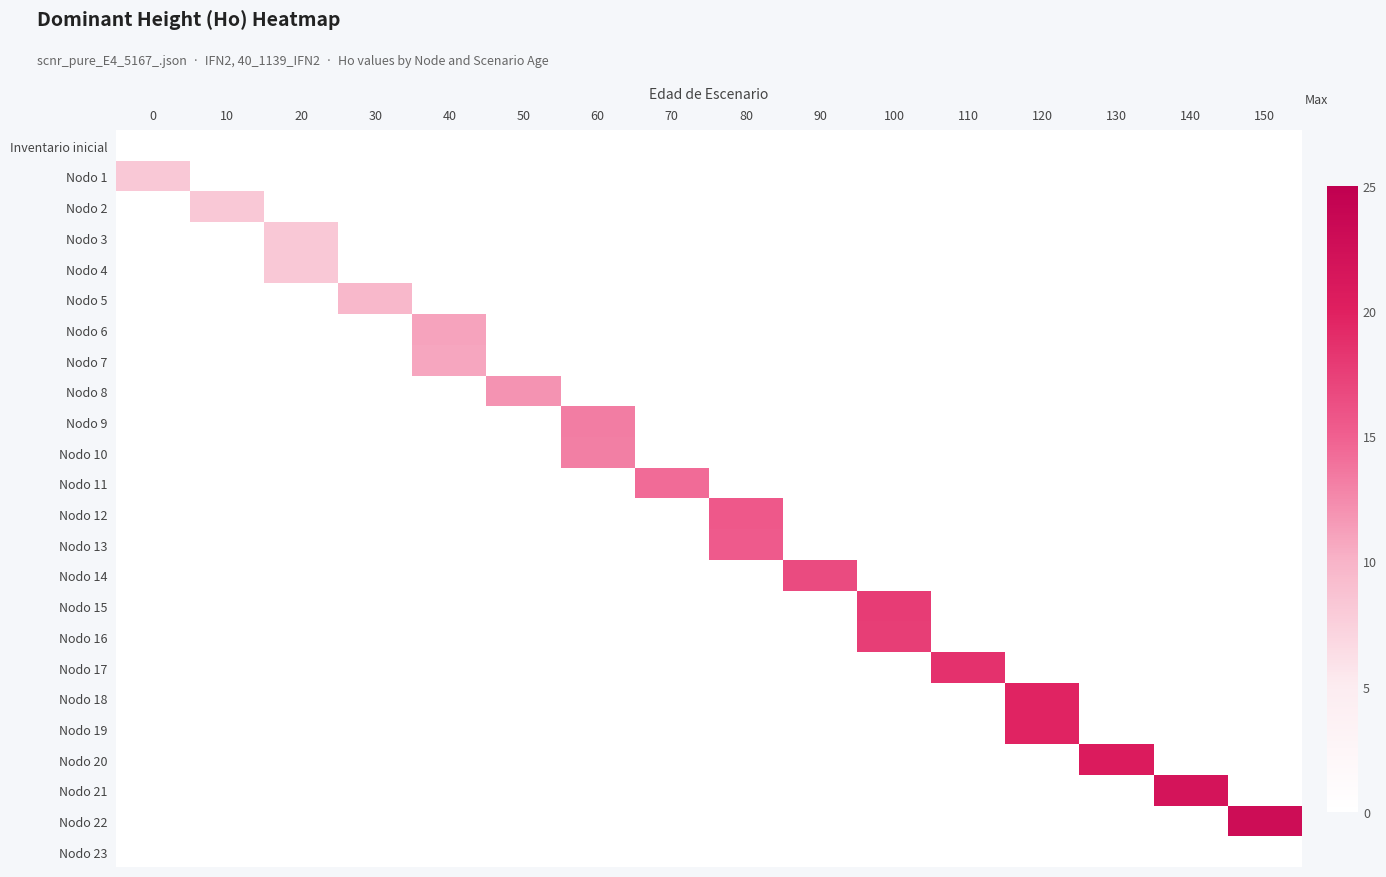

Reading left to right, transcribe all the data shown in this chart.

Inventario inicial: 0=0.0	10=0.0	20=0.0	30=0.0	40=0.0	50=0.0	60=0.0	70=0.0	80=0.0	90=0.0	100=0.0	110=0.0	120=0.0	130=0.0	140=0.0	150=0.0
Nodo 1: 0=8.2	10=0.0	20=0.0	30=0.0	40=0.0	50=0.0	60=0.0	70=0.0	80=0.0	90=0.0	100=0.0	110=0.0	120=0.0	130=0.0	140=0.0	150=0.0
Nodo 2: 0=0.0	10=8.2	20=0.0	30=0.0	40=0.0	50=0.0	60=0.0	70=0.0	80=0.0	90=0.0	100=0.0	110=0.0	120=0.0	130=0.0	140=0.0	150=0.0
Nodo 3: 0=0.0	10=0.0	20=8.2	30=0.0	40=0.0	50=0.0	60=0.0	70=0.0	80=0.0	90=0.0	100=0.0	110=0.0	120=0.0	130=0.0	140=0.0	150=0.0
Nodo 4: 0=0.0	10=0.0	20=8.1	30=0.0	40=0.0	50=0.0	60=0.0	70=0.0	80=0.0	90=0.0	100=0.0	110=0.0	120=0.0	130=0.0	140=0.0	150=0.0
Nodo 5: 0=0.0	10=0.0	20=0.0	30=9.6	40=0.0	50=0.0	60=0.0	70=0.0	80=0.0	90=0.0	100=0.0	110=0.0	120=0.0	130=0.0	140=0.0	150=0.0
Nodo 6: 0=0.0	10=0.0	20=0.0	30=0.0	40=11.0	50=0.0	60=0.0	70=0.0	80=0.0	90=0.0	100=0.0	110=0.0	120=0.0	130=0.0	140=0.0	150=0.0
Nodo 7: 0=0.0	10=0.0	20=0.0	30=0.0	40=10.8	50=0.0	60=0.0	70=0.0	80=0.0	90=0.0	100=0.0	110=0.0	120=0.0	130=0.0	140=0.0	150=0.0
Nodo 8: 0=0.0	10=0.0	20=0.0	30=0.0	40=0.0	50=12.0	60=0.0	70=0.0	80=0.0	90=0.0	100=0.0	110=0.0	120=0.0	130=0.0	140=0.0	150=0.0
Nodo 9: 0=0.0	10=0.0	20=0.0	30=0.0	40=0.0	50=0.0	60=13.2	70=0.0	80=0.0	90=0.0	100=0.0	110=0.0	120=0.0	130=0.0	140=0.0	150=0.0
Nodo 10: 0=0.0	10=0.0	20=0.0	30=0.0	40=0.0	50=0.0	60=13.1	70=0.0	80=0.0	90=0.0	100=0.0	110=0.0	120=0.0	130=0.0	140=0.0	150=0.0
Nodo 11: 0=0.0	10=0.0	20=0.0	30=0.0	40=0.0	50=0.0	60=0.0	70=14.3	80=0.0	90=0.0	100=0.0	110=0.0	120=0.0	130=0.0	140=0.0	150=0.0
Nodo 12: 0=0.0	10=0.0	20=0.0	30=0.0	40=0.0	50=0.0	60=0.0	70=0.0	80=15.6	90=0.0	100=0.0	110=0.0	120=0.0	130=0.0	140=0.0	150=0.0
Nodo 13: 0=0.0	10=0.0	20=0.0	30=0.0	40=0.0	50=0.0	60=0.0	70=0.0	80=15.4	90=0.0	100=0.0	110=0.0	120=0.0	130=0.0	140=0.0	150=0.0
Nodo 14: 0=0.0	10=0.0	20=0.0	30=0.0	40=0.0	50=0.0	60=0.0	70=0.0	80=0.0	90=16.6	100=0.0	110=0.0	120=0.0	130=0.0	140=0.0	150=0.0
Nodo 15: 0=0.0	10=0.0	20=0.0	30=0.0	40=0.0	50=0.0	60=0.0	70=0.0	80=0.0	90=0.0	100=17.7	110=0.0	120=0.0	130=0.0	140=0.0	150=0.0
Nodo 16: 0=0.0	10=0.0	20=0.0	30=0.0	40=0.0	50=0.0	60=0.0	70=0.0	80=0.0	90=0.0	100=17.6	110=0.0	120=0.0	130=0.0	140=0.0	150=0.0
Nodo 17: 0=0.0	10=0.0	20=0.0	30=0.0	40=0.0	50=0.0	60=0.0	70=0.0	80=0.0	90=0.0	100=0.0	110=18.6	120=0.0	130=0.0	140=0.0	150=0.0
Nodo 18: 0=0.0	10=0.0	20=0.0	30=0.0	40=0.0	50=0.0	60=0.0	70=0.0	80=0.0	90=0.0	100=0.0	110=0.0	120=19.7	130=0.0	140=0.0	150=0.0
Nodo 19: 0=0.0	10=0.0	20=0.0	30=0.0	40=0.0	50=0.0	60=0.0	70=0.0	80=0.0	90=0.0	100=0.0	110=0.0	120=19.6	130=0.0	140=0.0	150=0.0
Nodo 20: 0=0.0	10=0.0	20=0.0	30=0.0	40=0.0	50=0.0	60=0.0	70=0.0	80=0.0	90=0.0	100=0.0	110=0.0	120=0.0	130=20.7	140=0.0	150=0.0
Nodo 21: 0=0.0	10=0.0	20=0.0	30=0.0	40=0.0	50=0.0	60=0.0	70=0.0	80=0.0	90=0.0	100=0.0	110=0.0	120=0.0	130=0.0	140=21.7	150=0.0
Nodo 22: 0=0.0	10=0.0	20=0.0	30=0.0	40=0.0	50=0.0	60=0.0	70=0.0	80=0.0	90=0.0	100=0.0	110=0.0	120=0.0	130=0.0	140=0.0	150=22.8
Nodo 23: 0=0.0	10=0.0	20=0.0	30=0.0	40=0.0	50=0.0	60=0.0	70=0.0	80=0.0	90=0.0	100=0.0	110=0.0	120=0.0	130=0.0	140=0.0	150=0.0